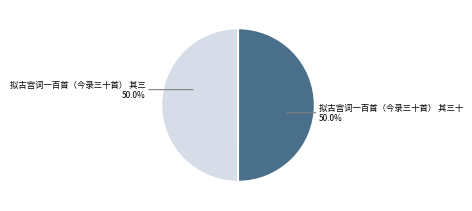

Count the number of slices in the pie.

2